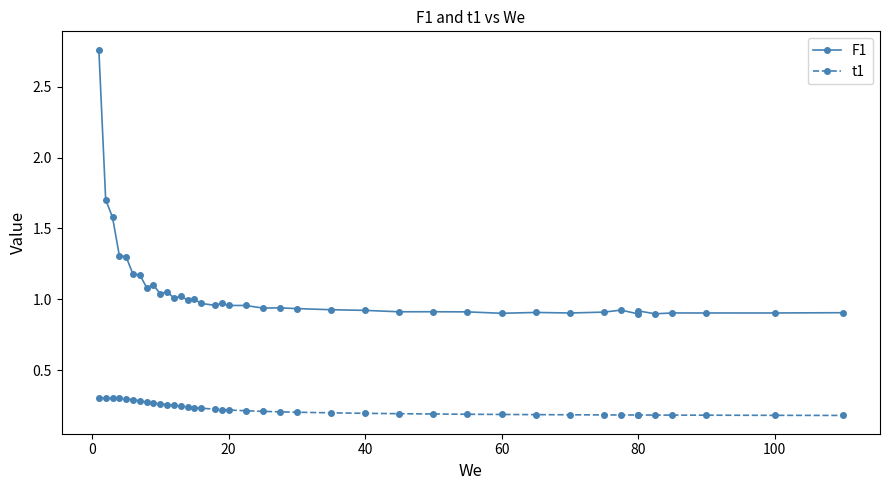

True or false: F1 and t1 intersect in this chart.

False